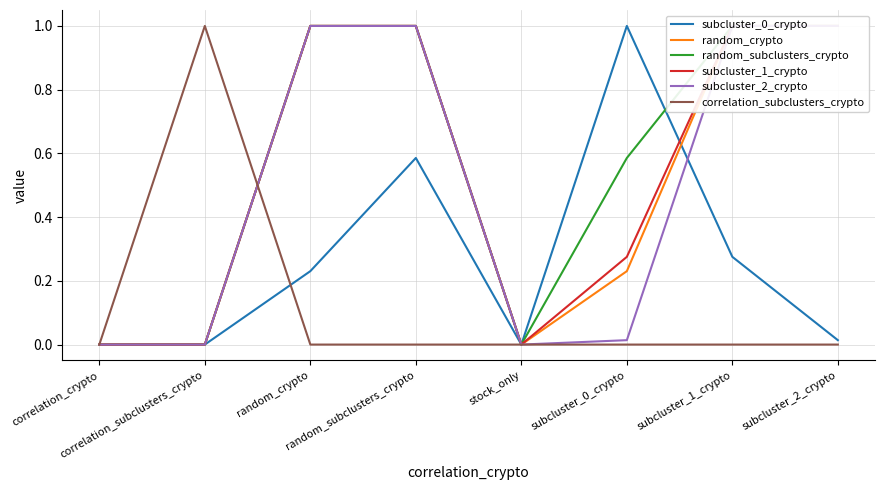

The value of subcluster_1_crypto at subcluster_2_crypto is 1.0. True or false?

True